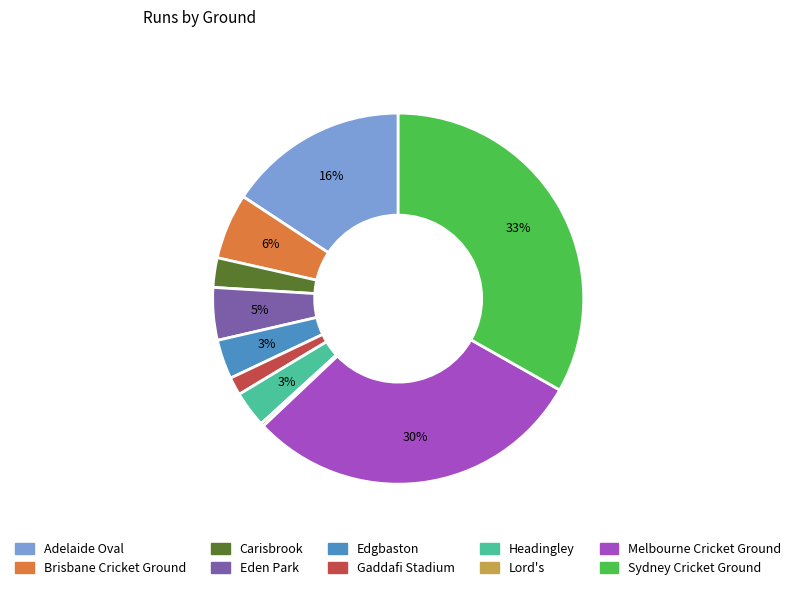

Which has a higher value, Eden Park or Headingley?

Eden Park